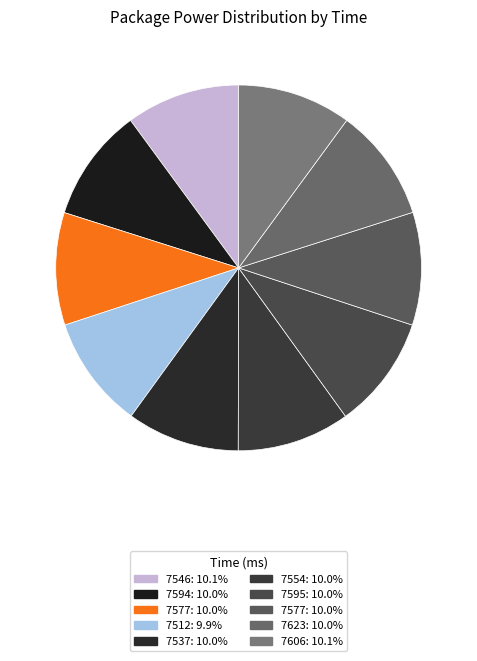

Does any single category account for the majority?

No